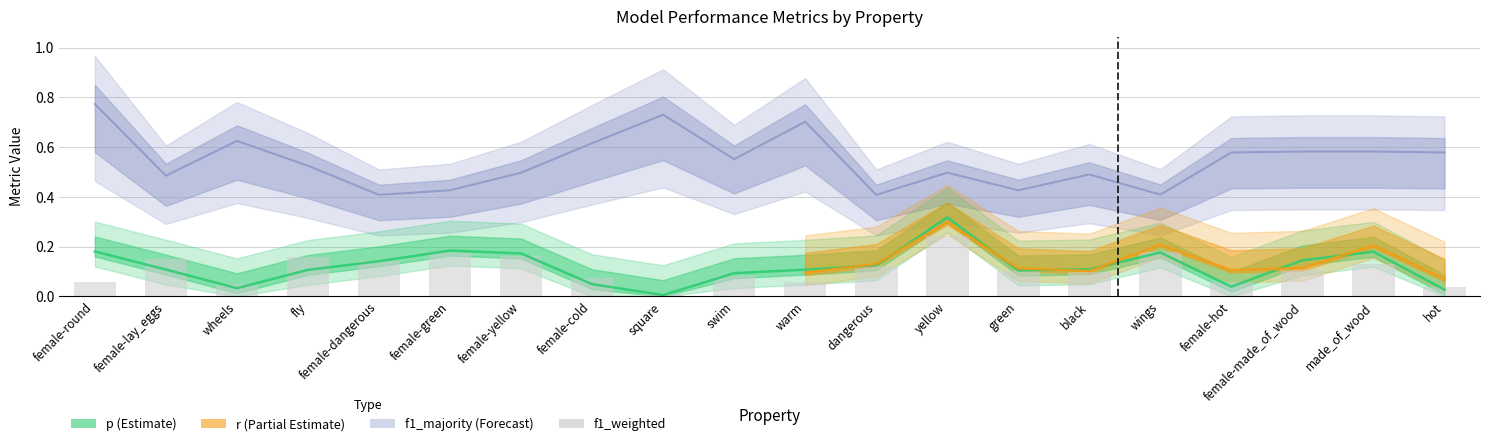

What is the average value?

0.1